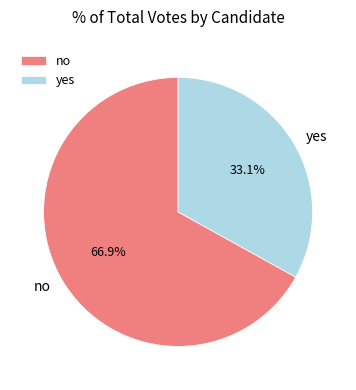

To the nearest percent, what portion does yes represent?

33%